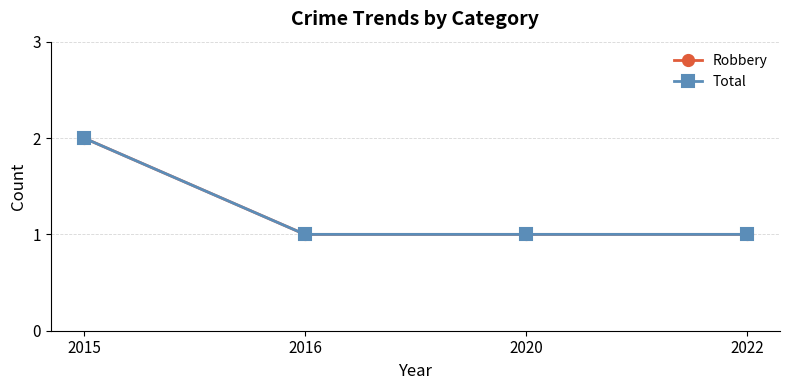

Which has a higher value, 2020 or 2015?

2015